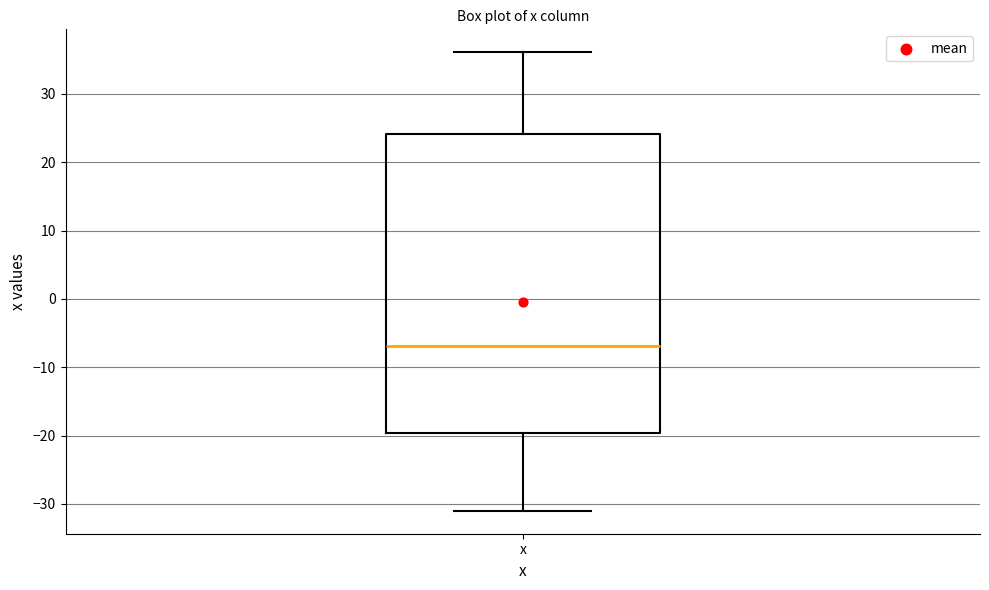

Where does the median line of the box for x sit on the y-axis? The values are not printed on the chart, so give them approximately, as read against the axis.

-7